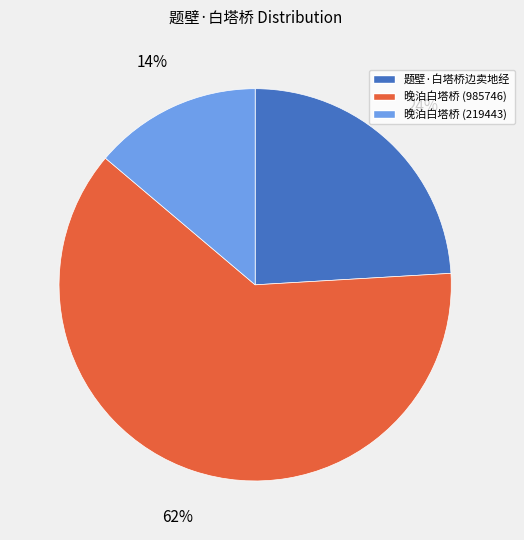

To the nearest percent, what is the average slice percentage?

33%